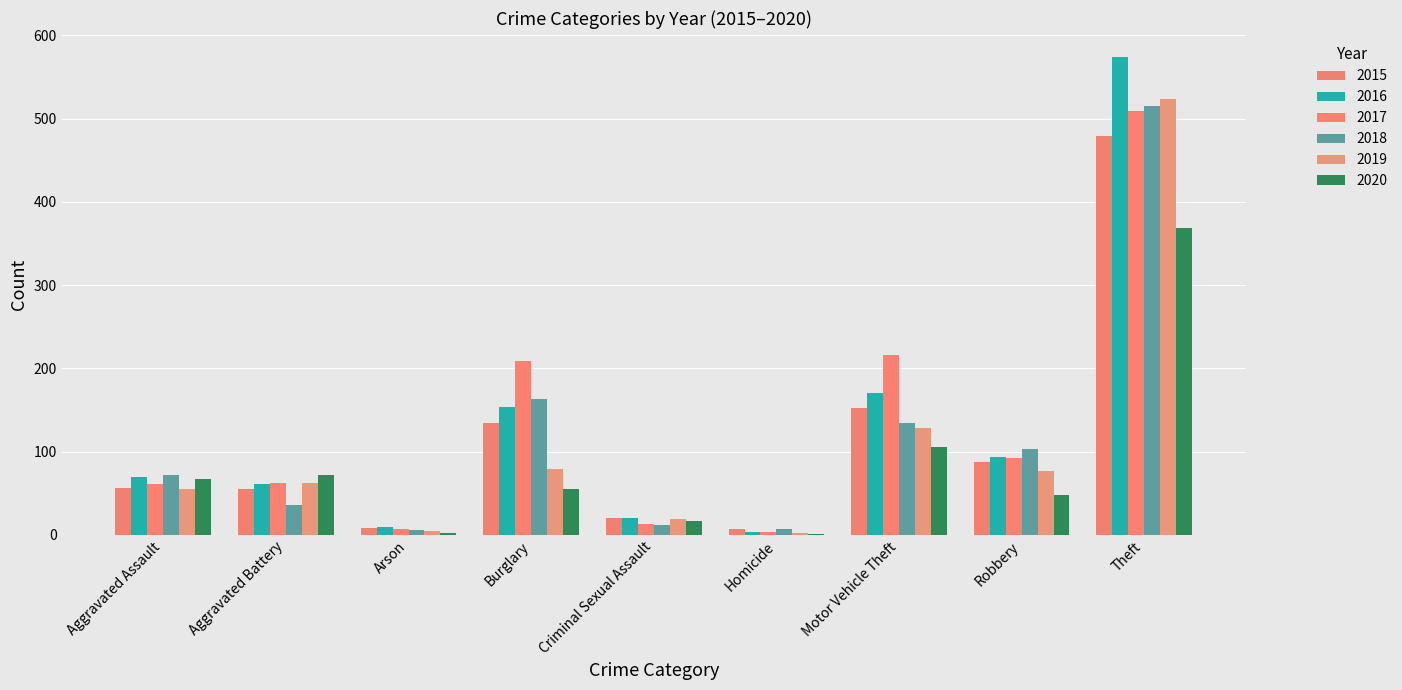

Read the 2017 value at Motor Vehicle Theft, to the nearest 50.

200